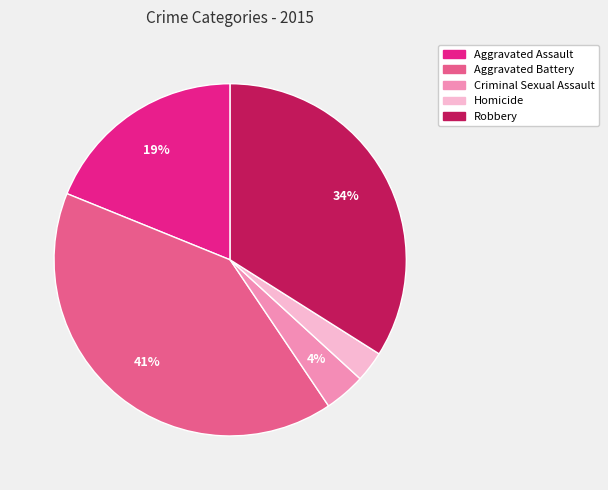

To the nearest percent, what is the difference between the Aggravated Battery and Aggravated Assault slice percentages?

22%